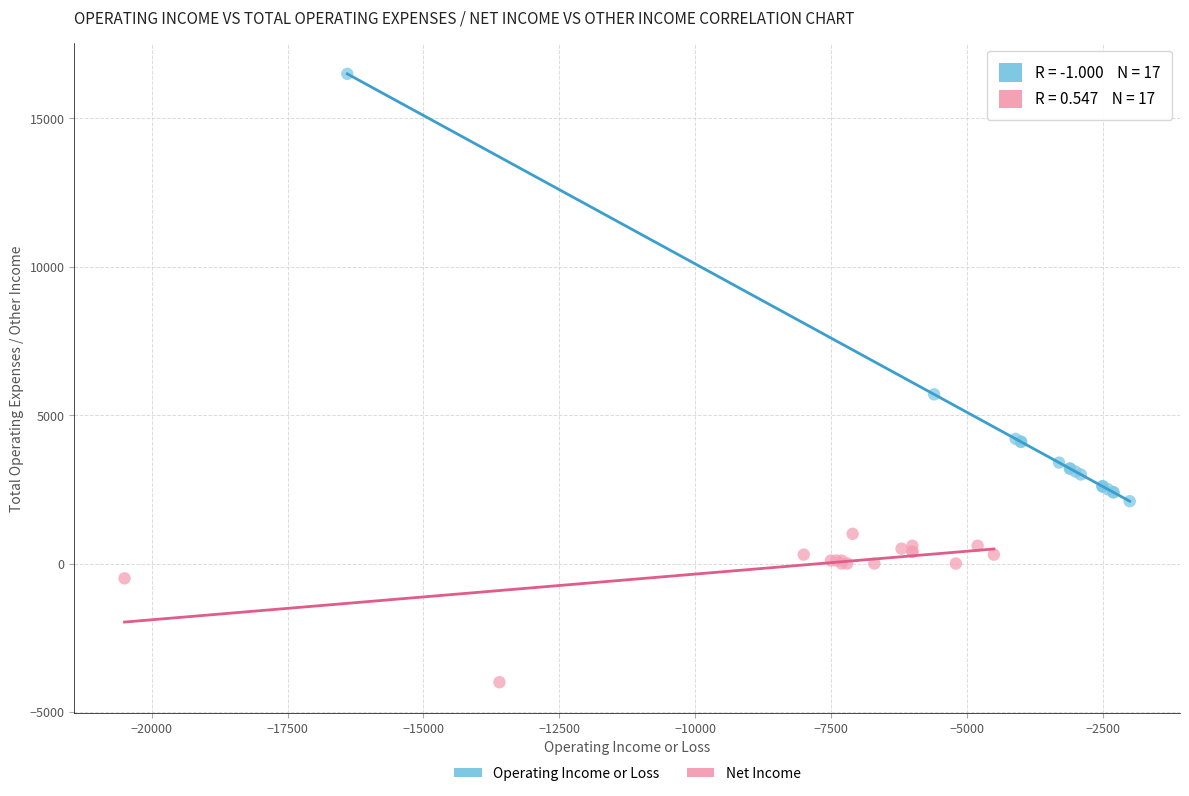

Which series contains the lowest Y value?

Net Income